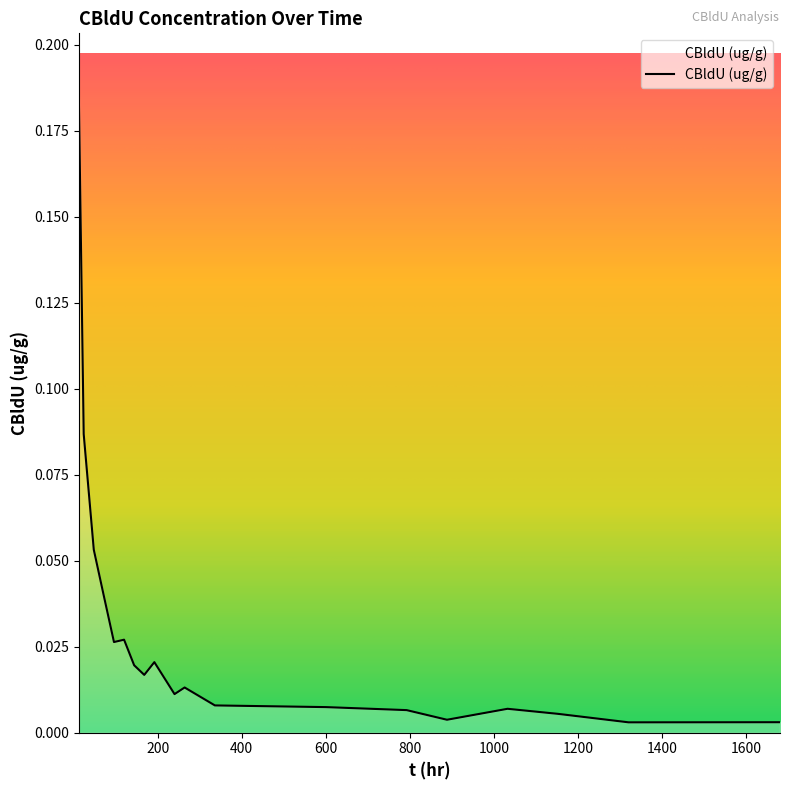

Is this an area chart (filled region under the line)?

Yes